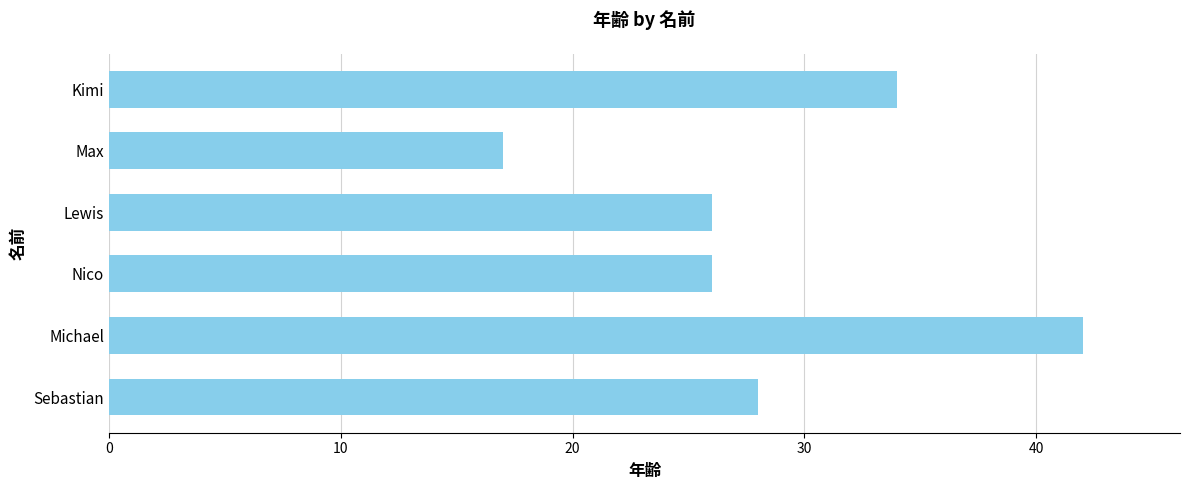

Which label corresponds to the smallest value in the chart?

Max